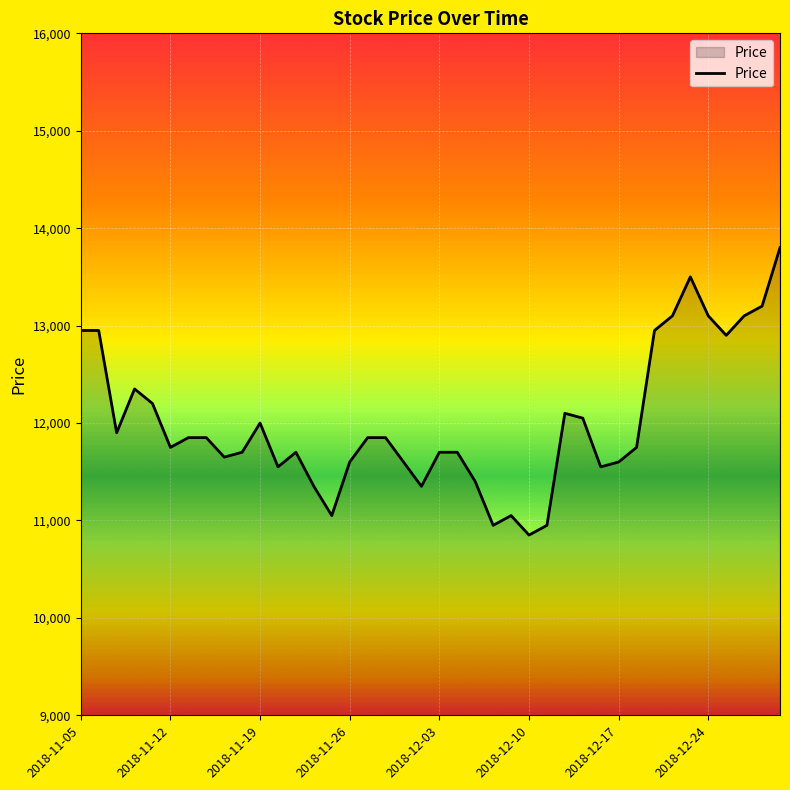

What is the difference between the maximum and minimum values?

2950